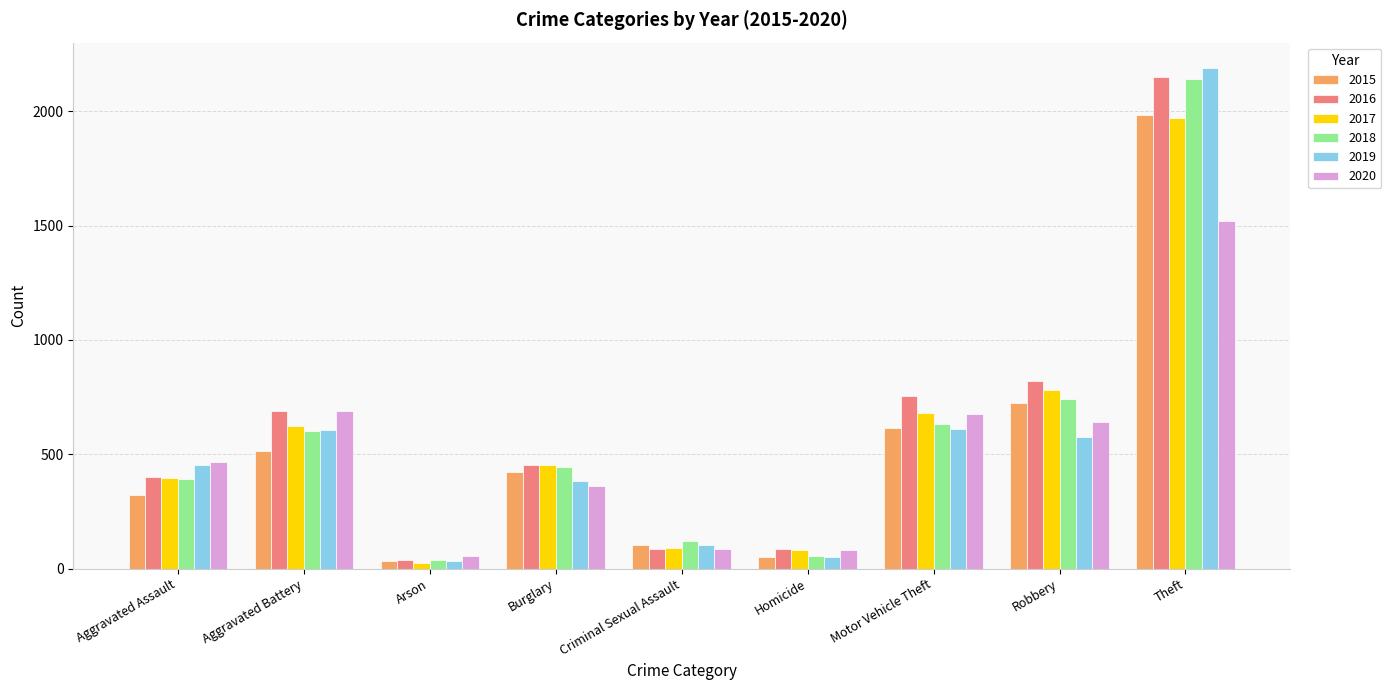

What is the label of the 3rd bar from the left?

Arson